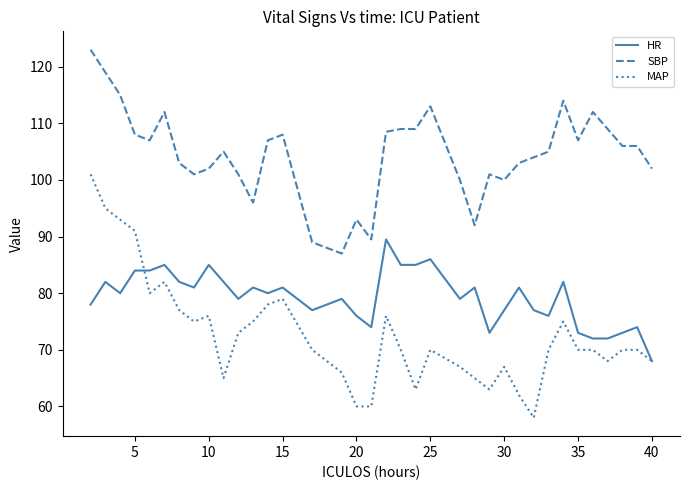

True or false: MAP and SBP intersect in this chart.

False